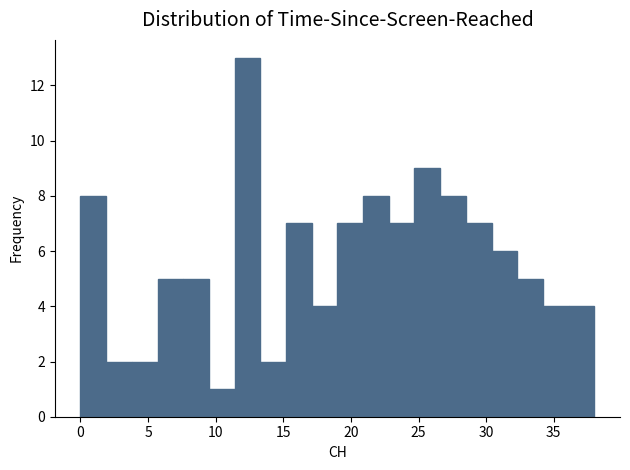

Read against the x-axis, roughly where is the centre of the tallest bar?

12.5